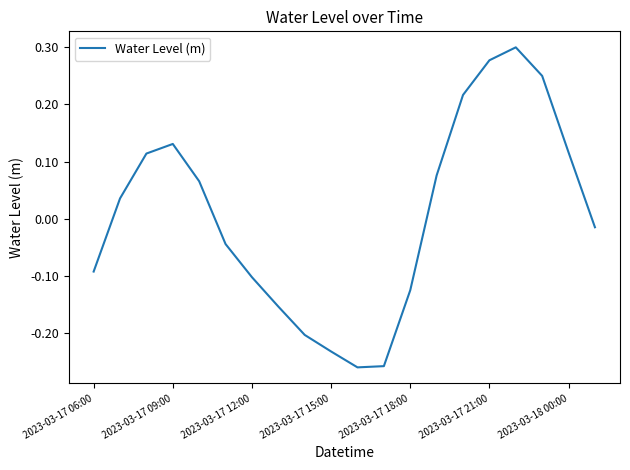

What is the difference between the maximum and minimum values?

0.6